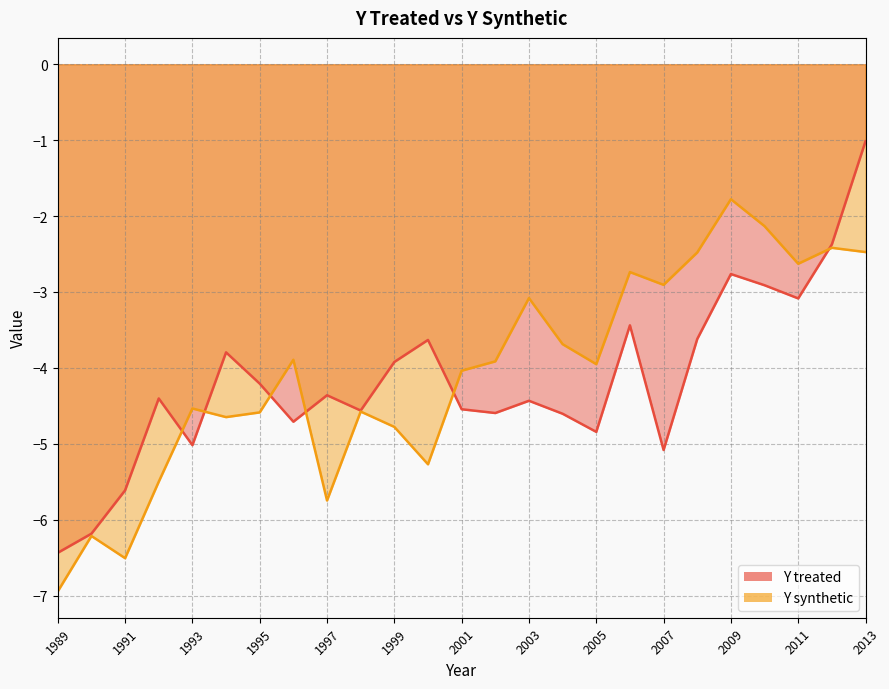

Rank the series at 2012 from highest to lowest value.

Y treated, Y synthetic